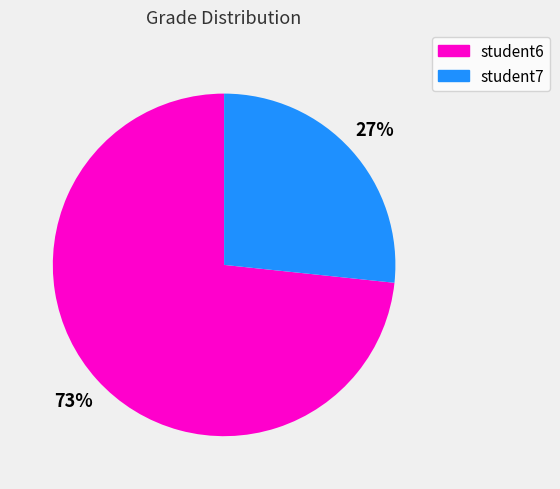

Does any single category account for the majority?

Yes